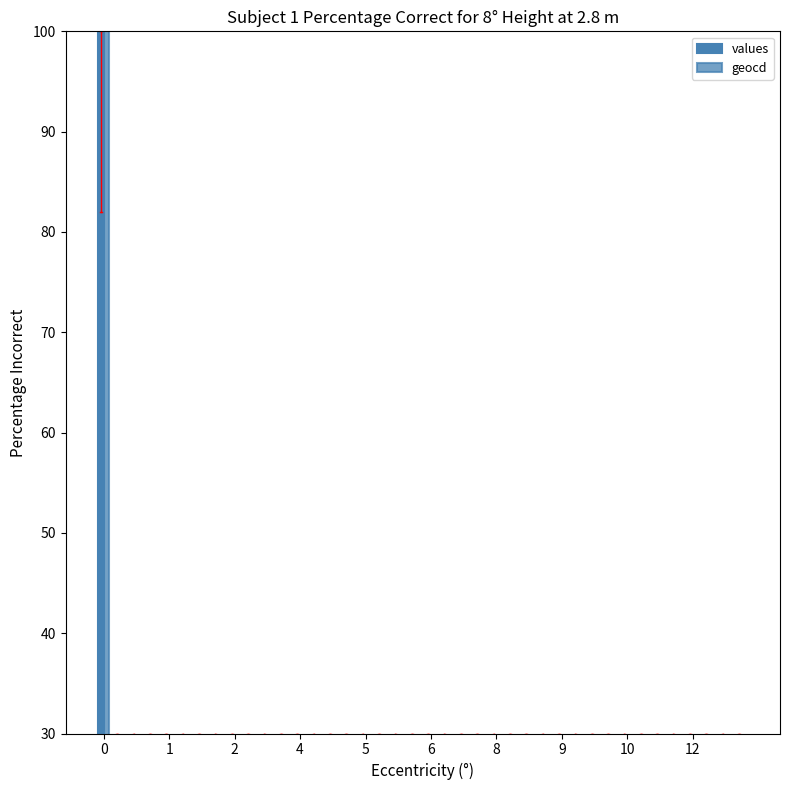

What is the difference between the maximum and second lowest values in the values series?

100.0